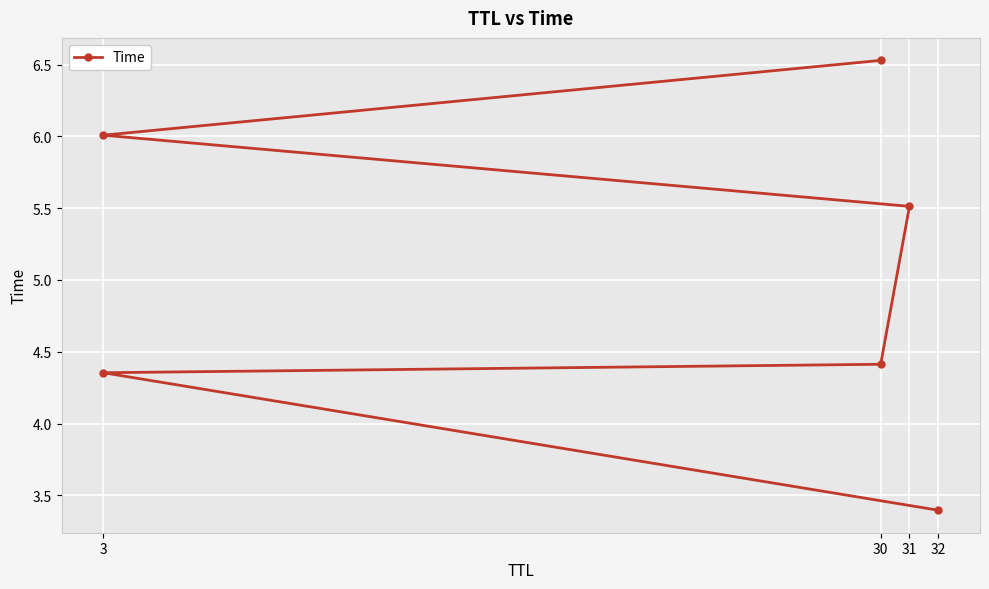

At which label is the value closest to 4?

3